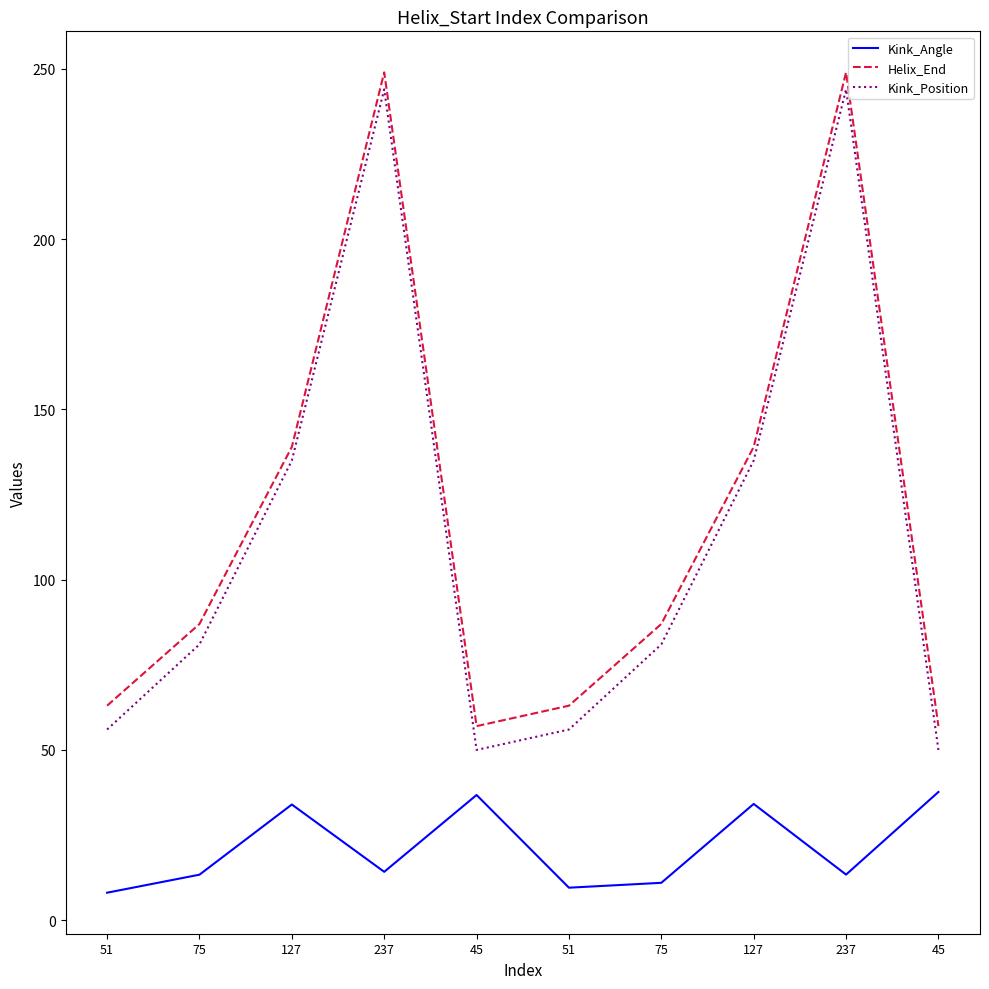

What is the sum of the Kink_Position values at 51 and 127?

191.0